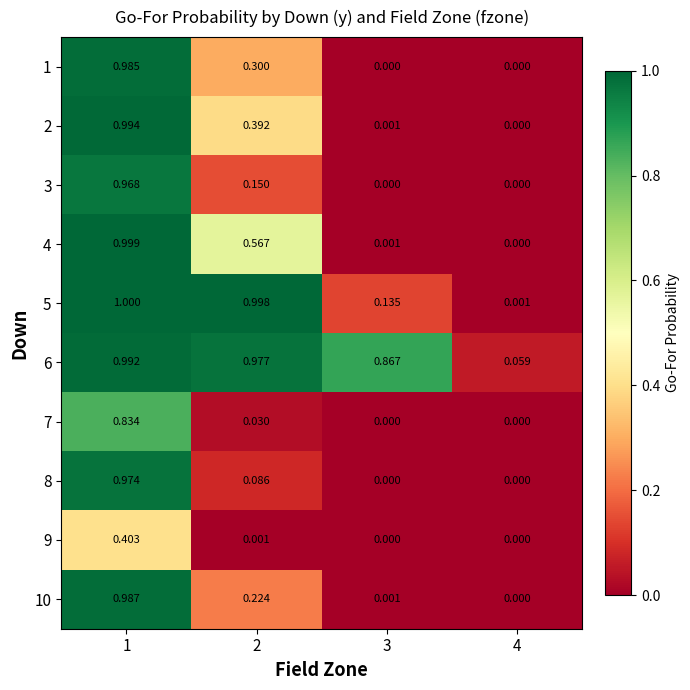

List the series in order of their peak value, highest first.

5, 4, 2, 6, 10, 1, 8, 3, 7, 9